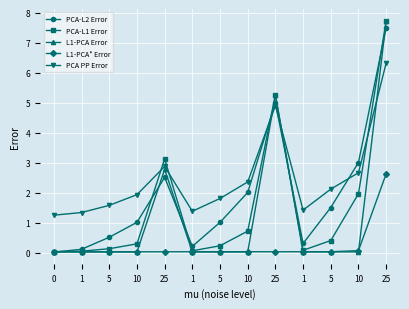

Count the number of data series in this chart.

5